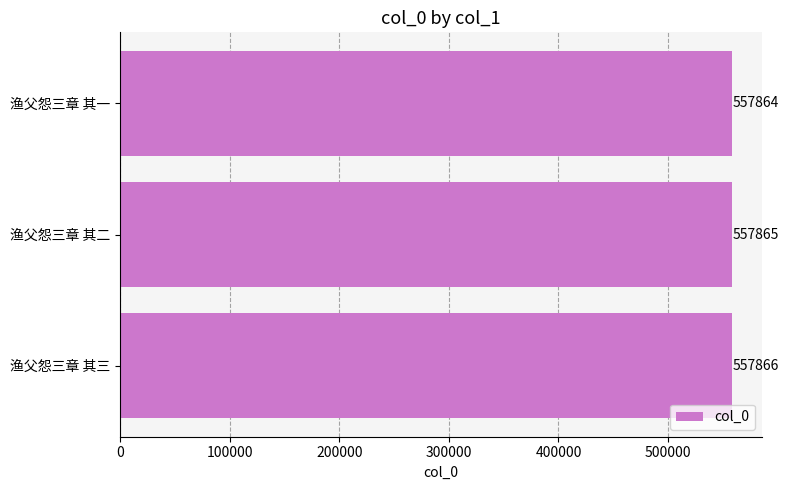

Count the values in the range 557864 to 557866.

3